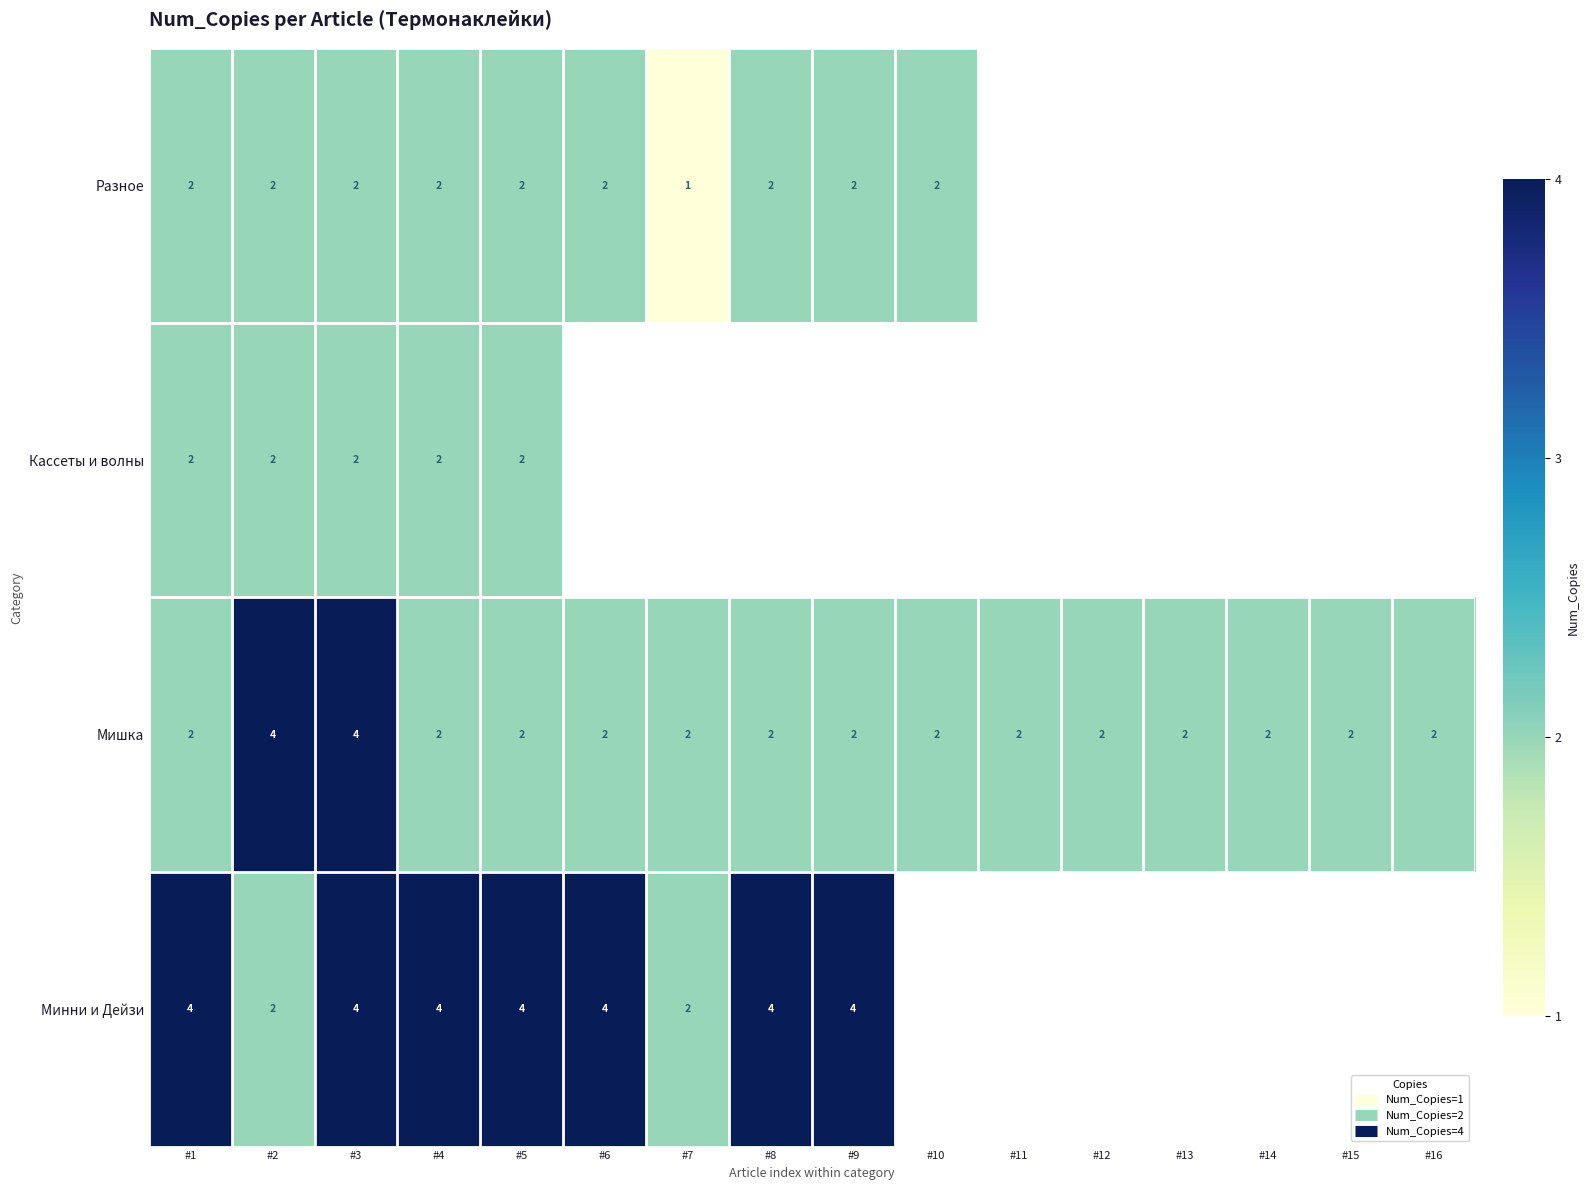

Which series has the largest range (max minus min)?

Мишка